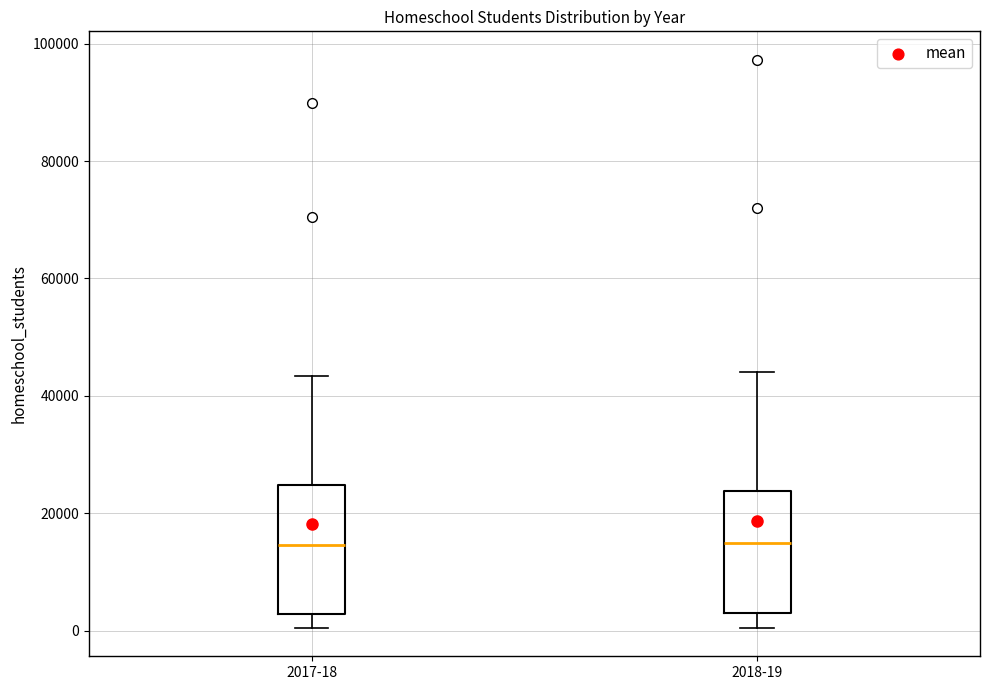

Where is the lower edge of the box for 2018-19 on the y-axis? The values are not printed on the chart, so give them approximately, as read against the axis.

2000